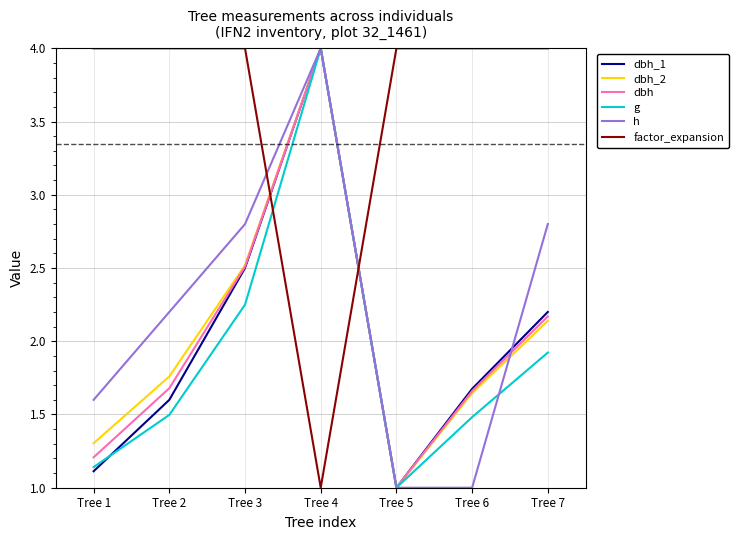

At which category is the sum across all series the highest?

Tree 4